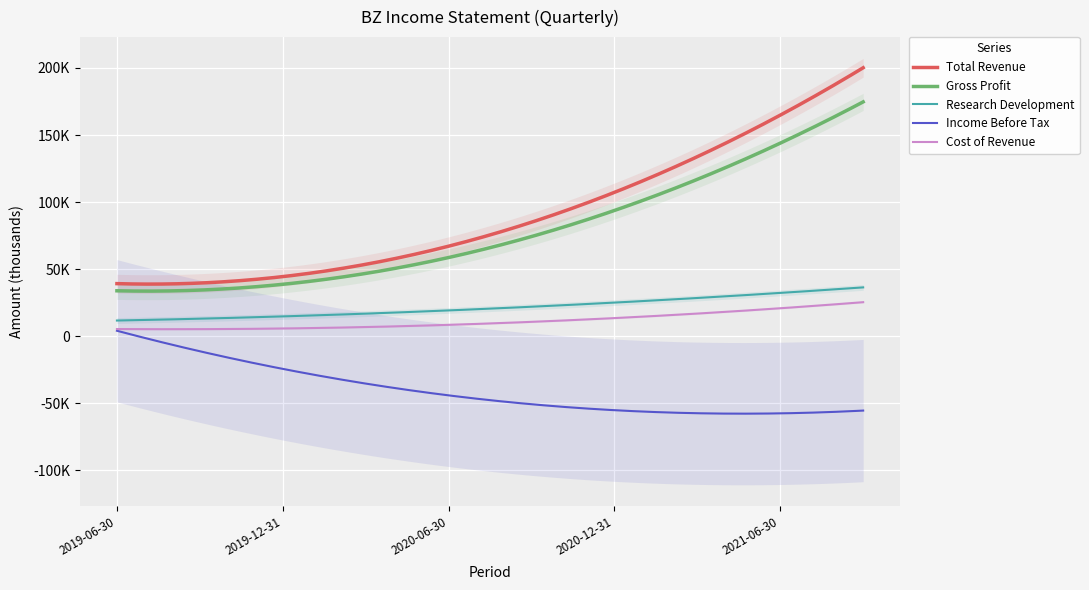

What is the label of the 4th point from the left?

2020-03-31